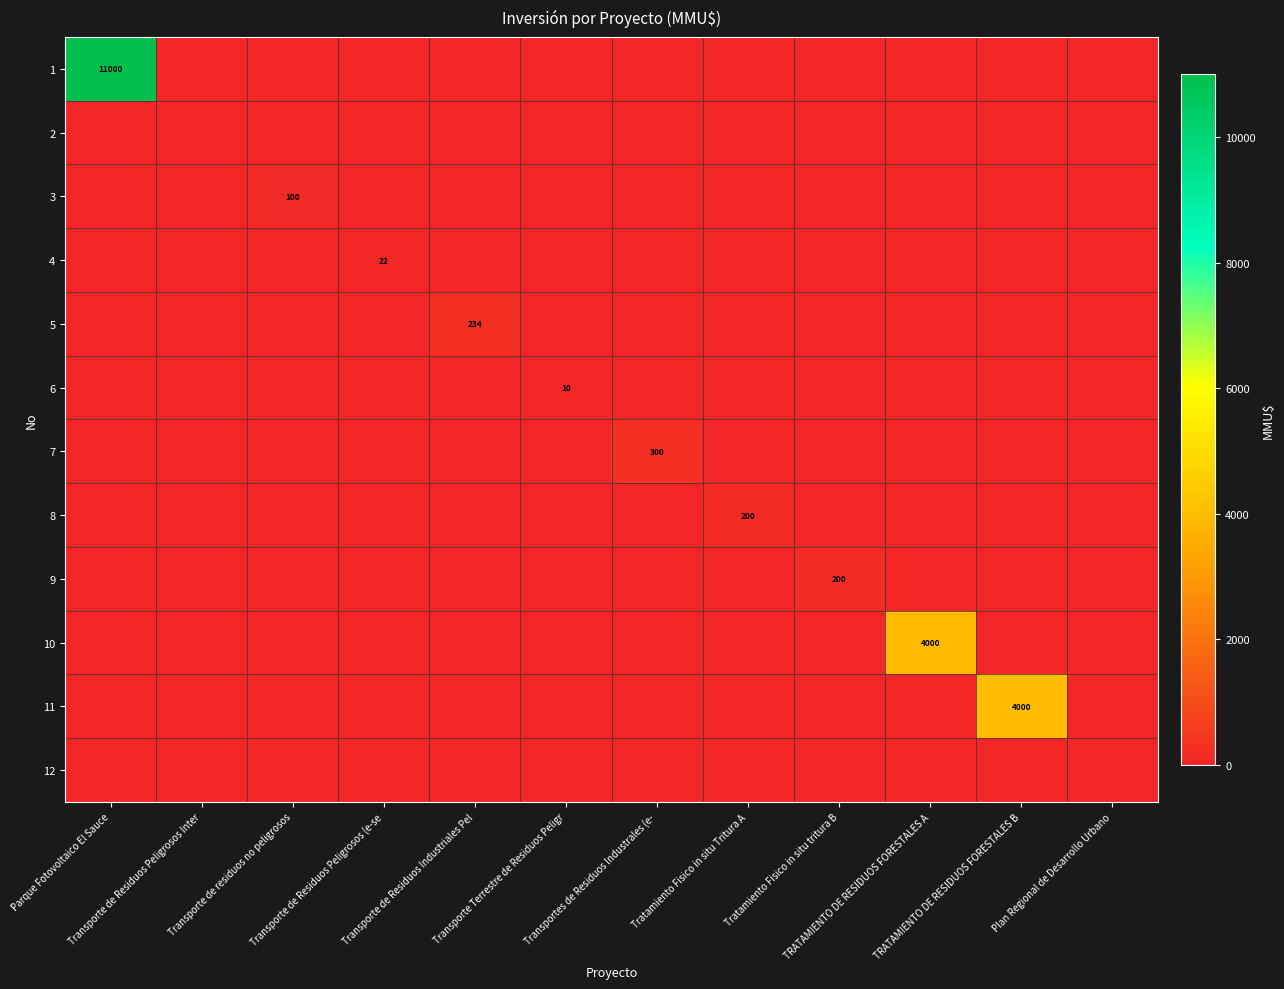

Count the number of categories in the chart.

12